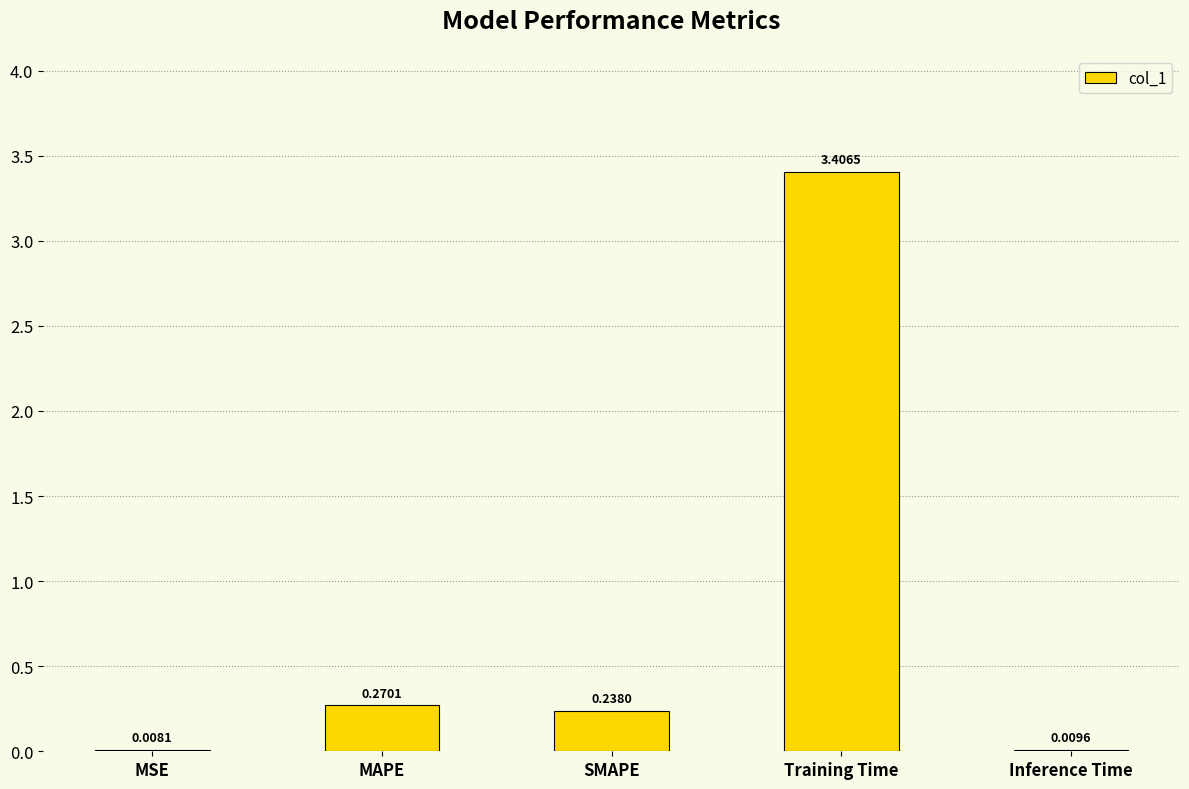

What is the sum of all values?

3.9